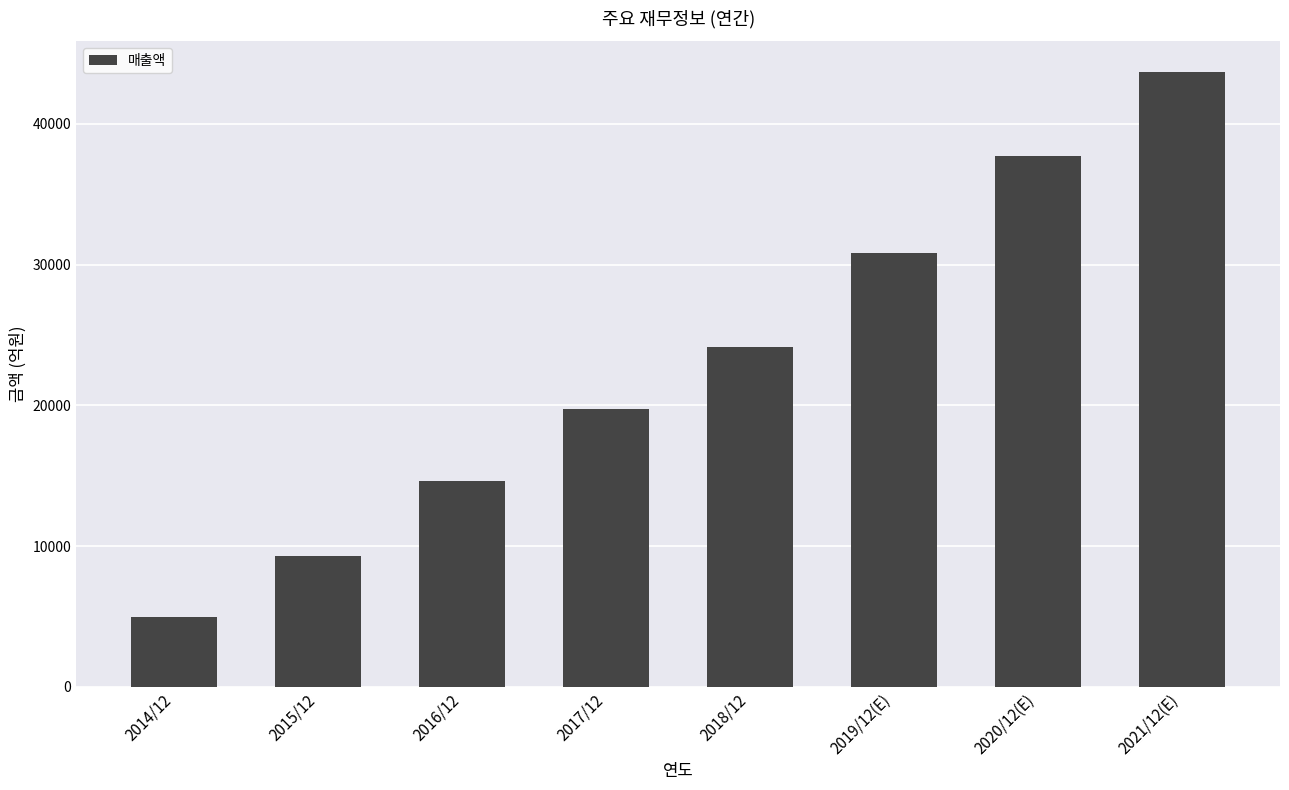

What is the maximum value shown in the chart?

43696